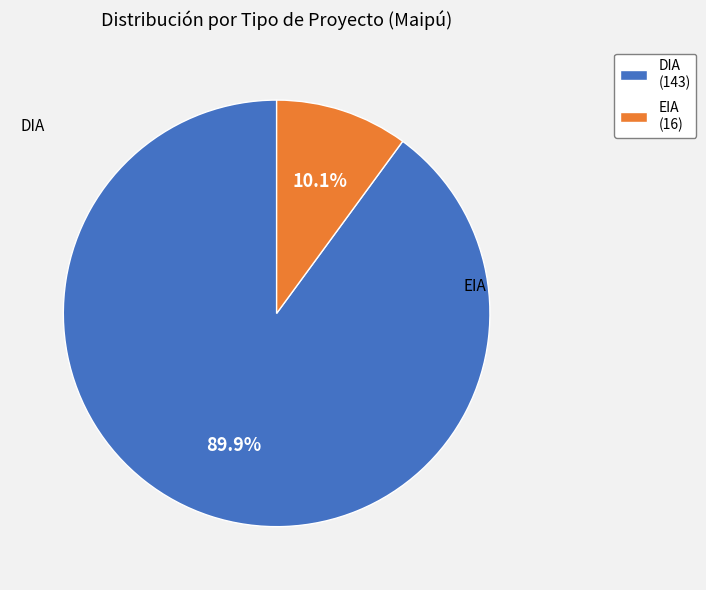

To the nearest percent, what is the average slice percentage?

50%